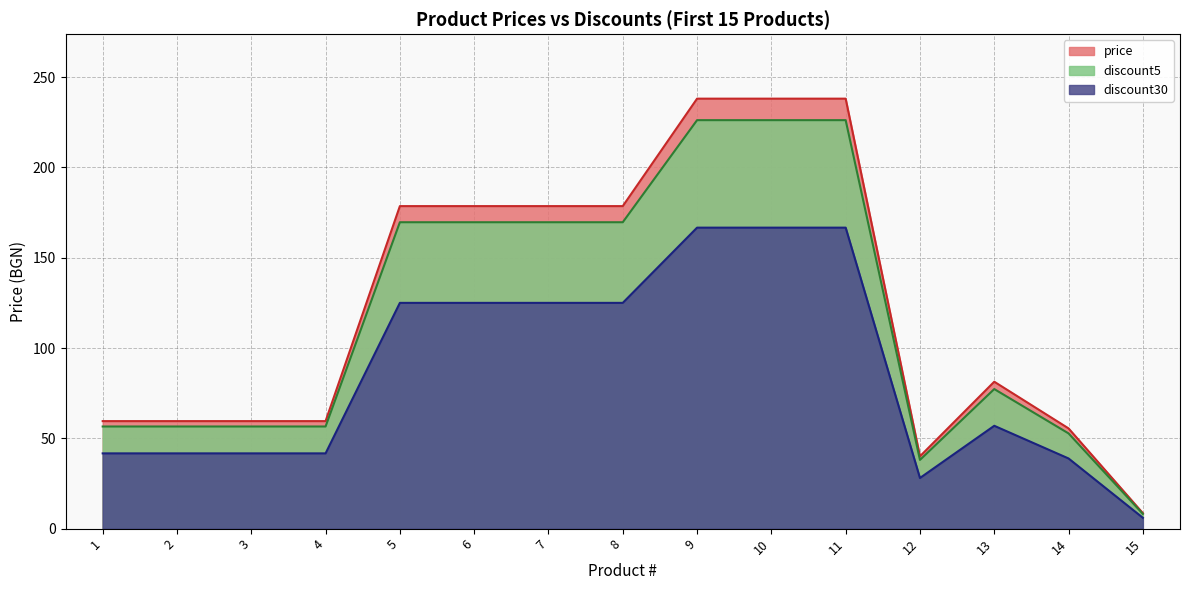

At which label is discount30 closest to 86?

13